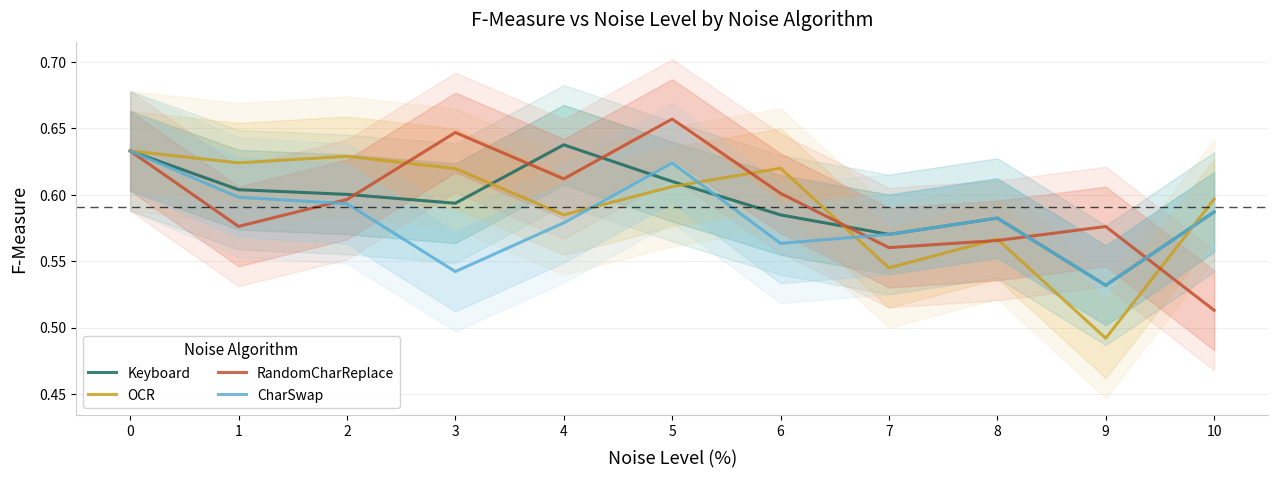

At which label is Keyboard closest to 0?

9